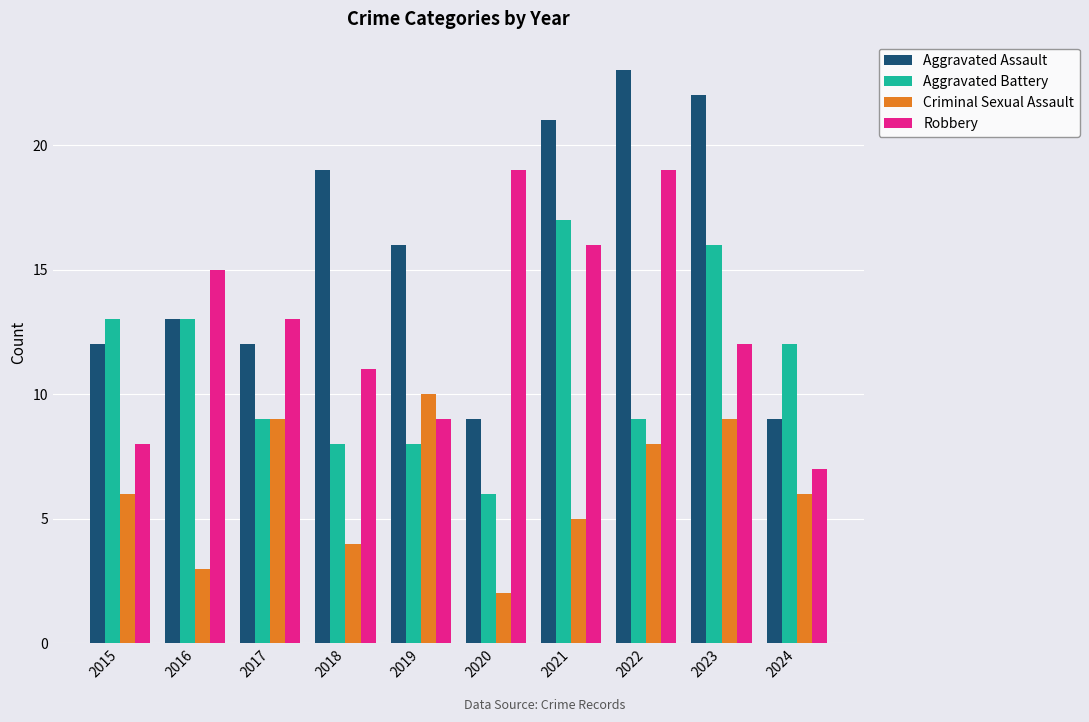

List the series in order of their peak value, highest first.

Aggravated Assault, Robbery, Aggravated Battery, Criminal Sexual Assault